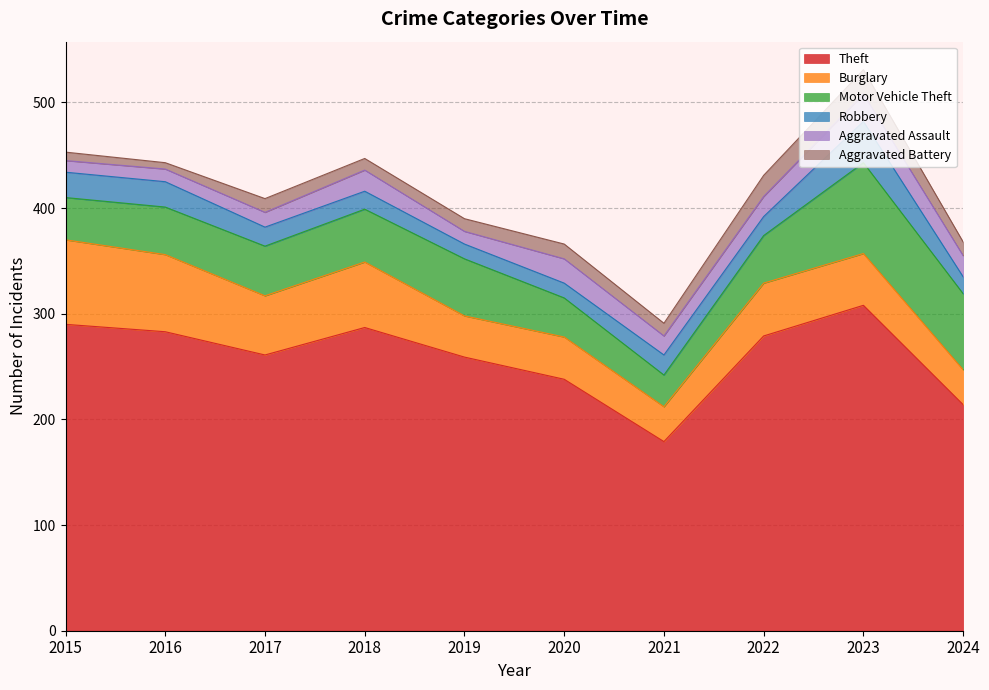

How many data points in Burglary are above 50?

4